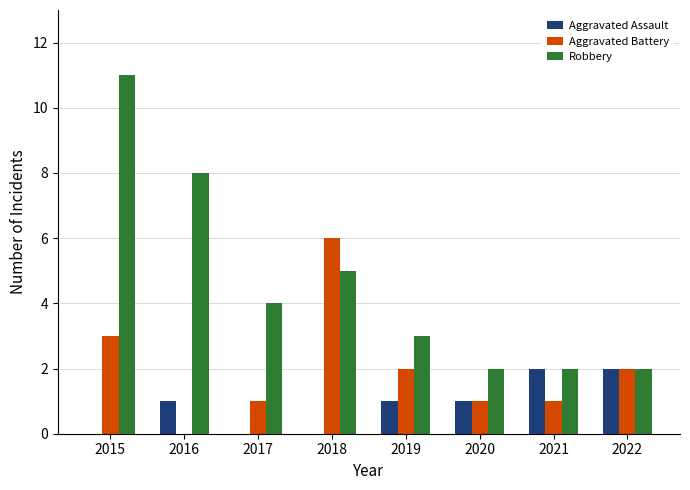

Reading left to right, transcribe all the data shown in this chart.

Aggravated Assault: 0	1	0	0	1	1	2	2
Aggravated Battery: 3	0	1	6	2	1	1	2
Robbery: 11	8	4	5	3	2	2	2